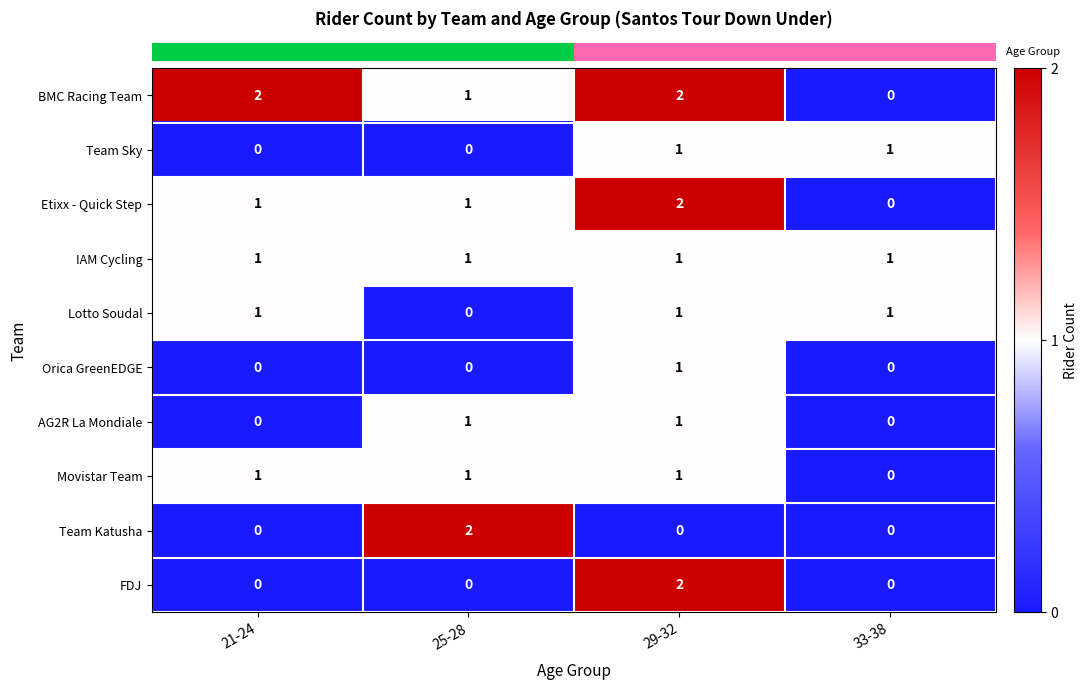

How many data points in Movistar Team are less than 1?

1